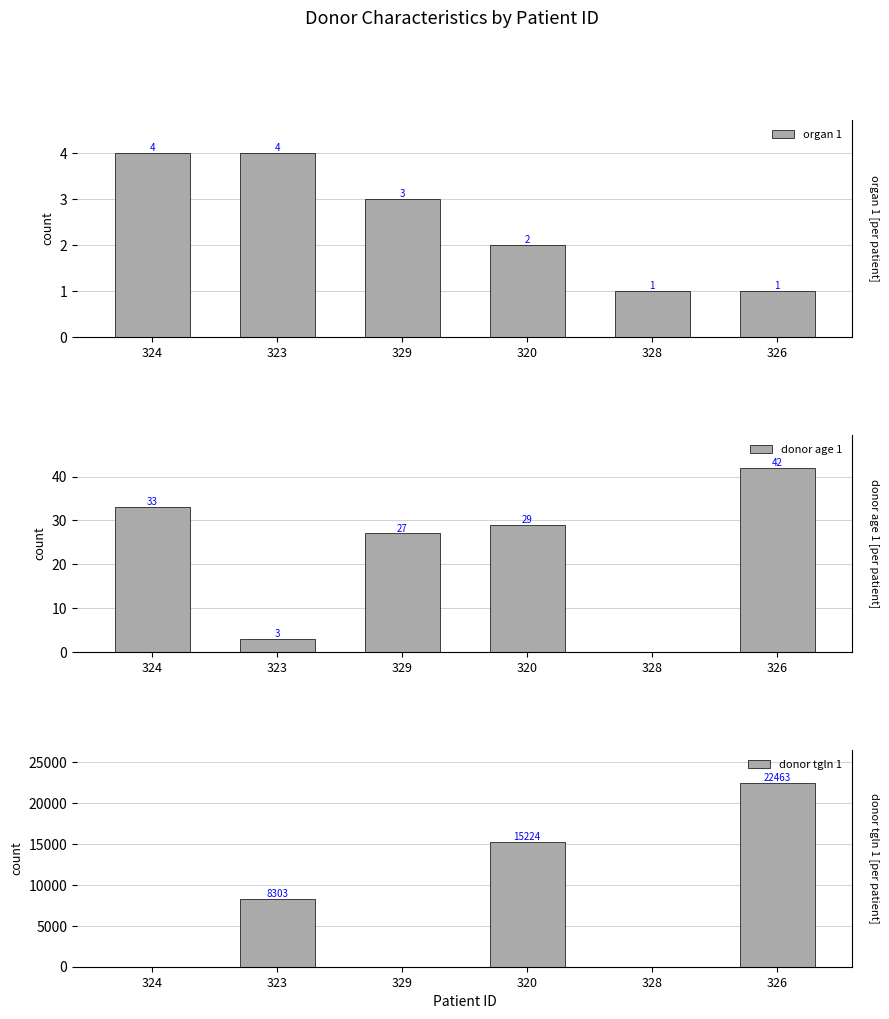

What are all the series names shown in the legend?

organ 1, donor age 1, donor tgln 1